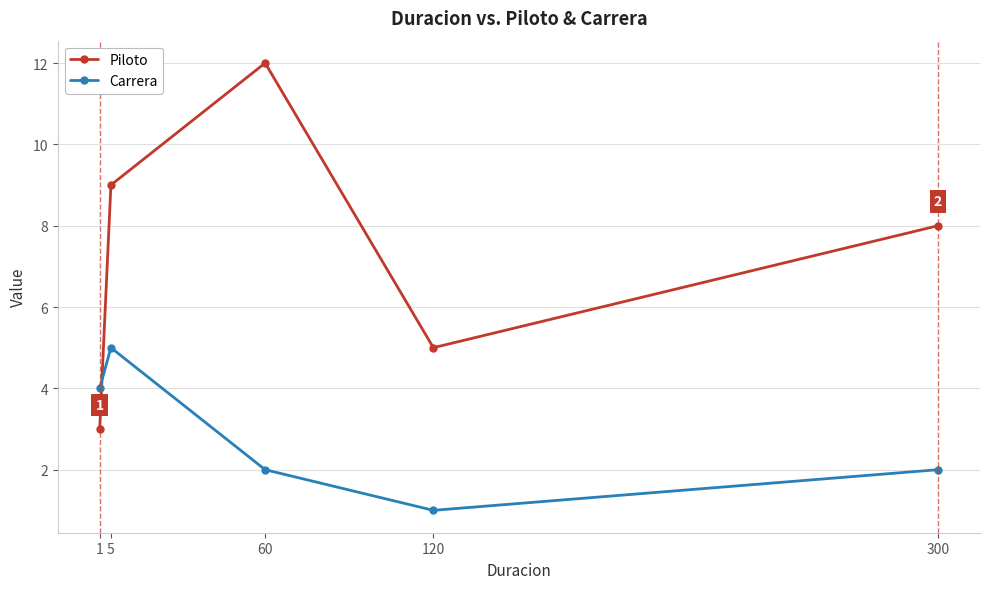

At which category does Piloto reach its first local peak?

60